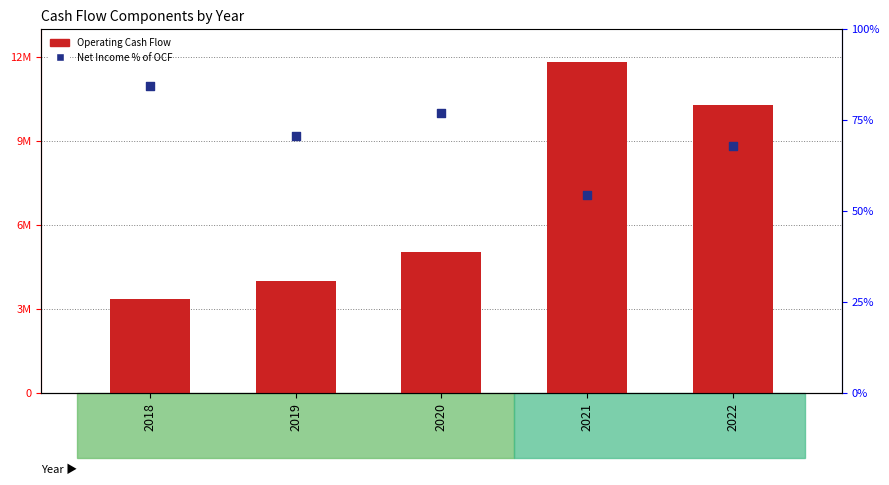

Which series reaches the minimum Y coordinate?

Net Income % of OCF